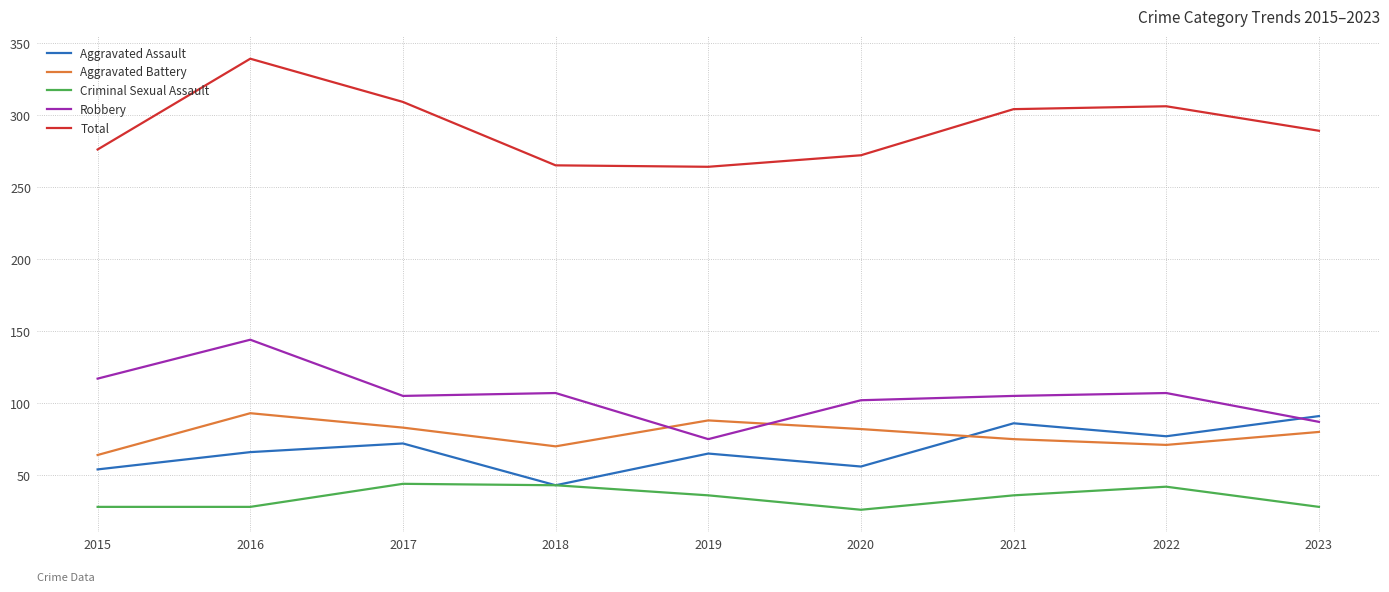

Rank the series at 2017 from lowest to highest value.

Criminal Sexual Assault, Aggravated Assault, Aggravated Battery, Robbery, Total